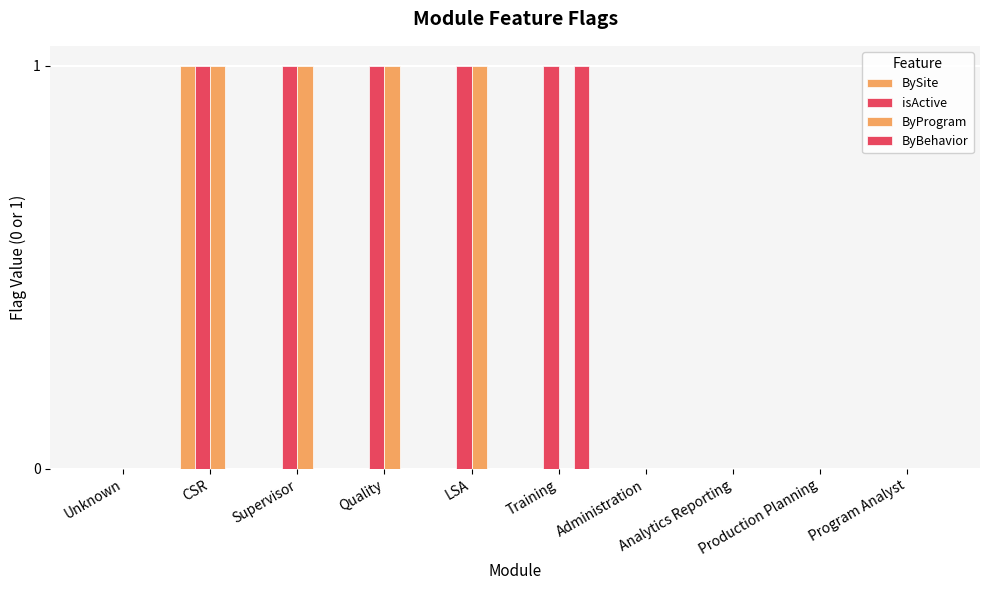

Count the number of categories in the chart.

10